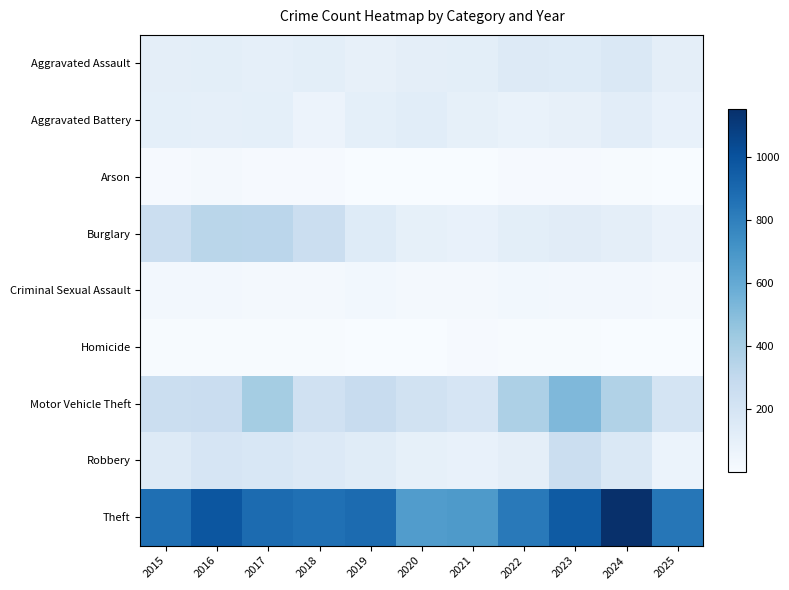

Count the number of categories in the chart.

11